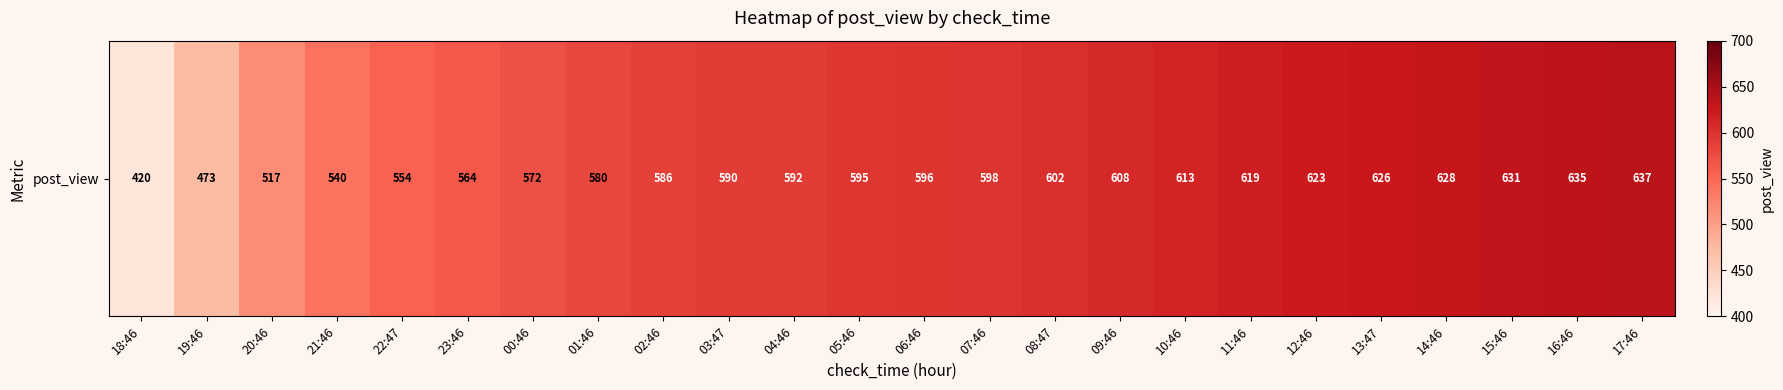

Is it true that the value at 02:46 is 795?

False